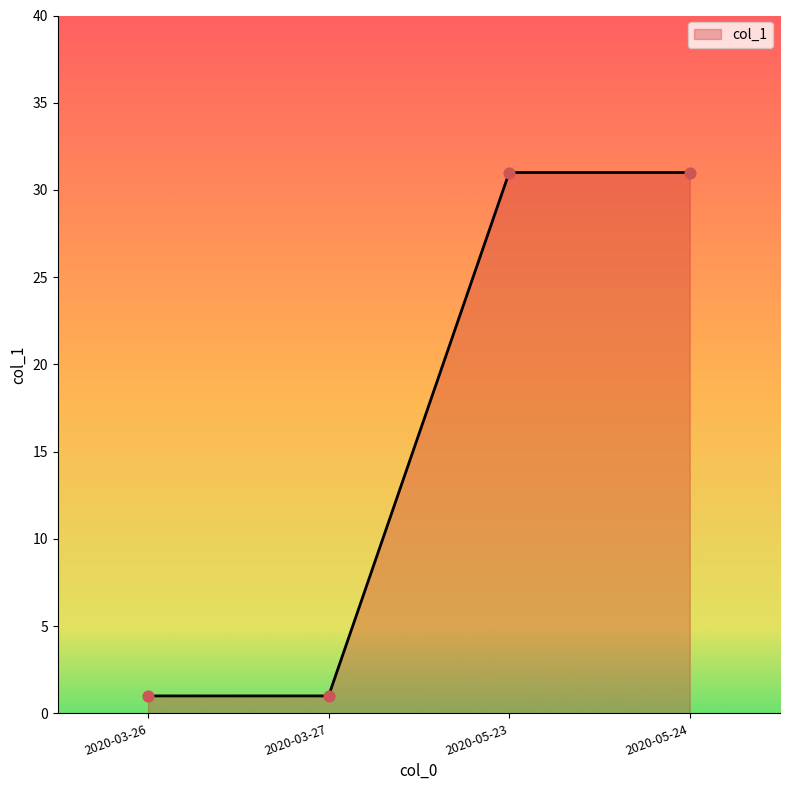

What is the change in value from 2020-03-26 to 2020-05-23?

+30